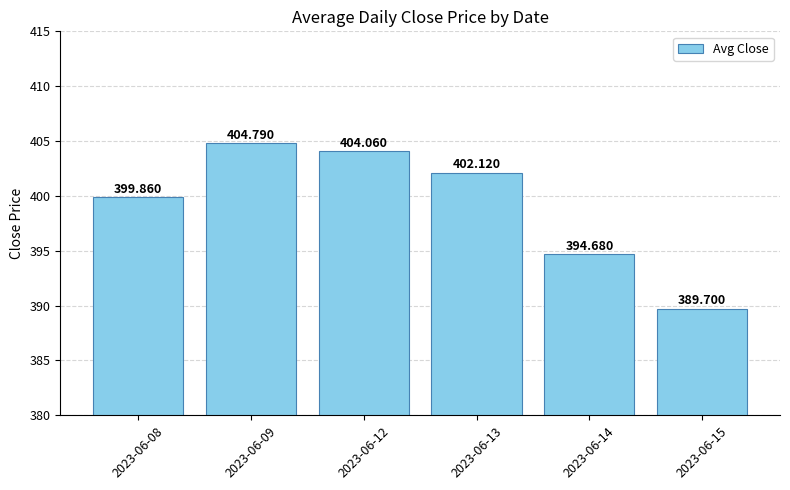

The value at 2023-06-14 is 164.6. True or false?

False